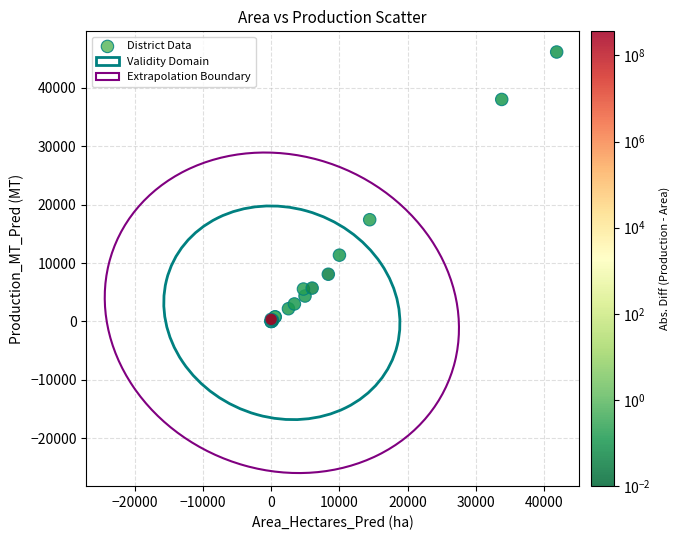

What Y value in the scatter plot is closest to 23066?

17420.8